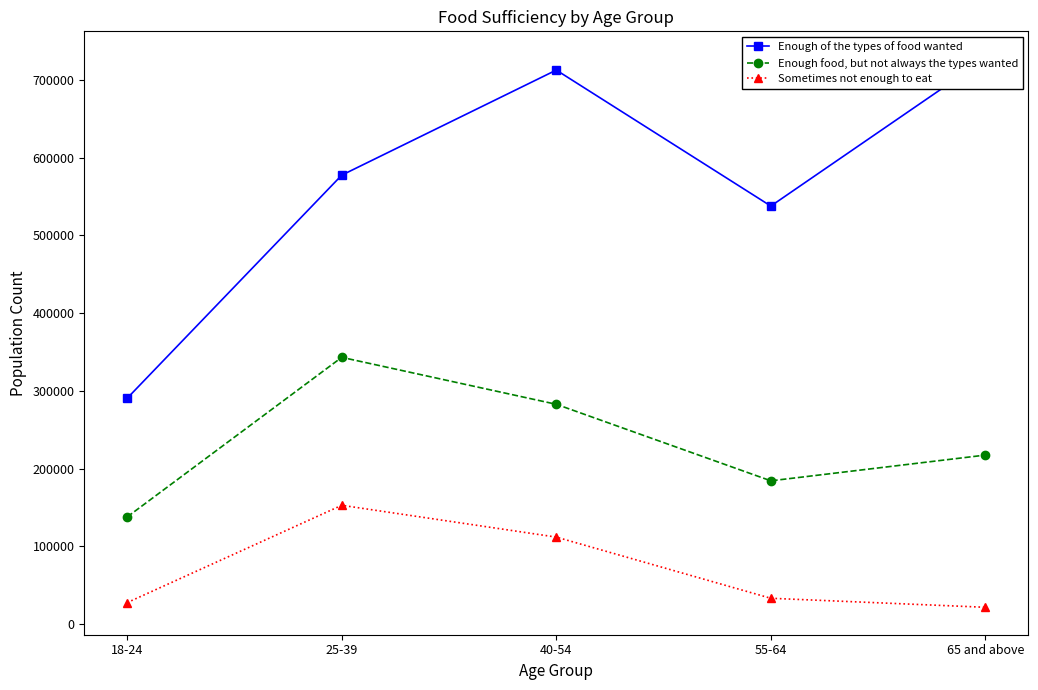

List the labels in order of Sometimes not enough to eat value, smallest first.

65 and above, 18-24, 55-64, 40-54, 25-39